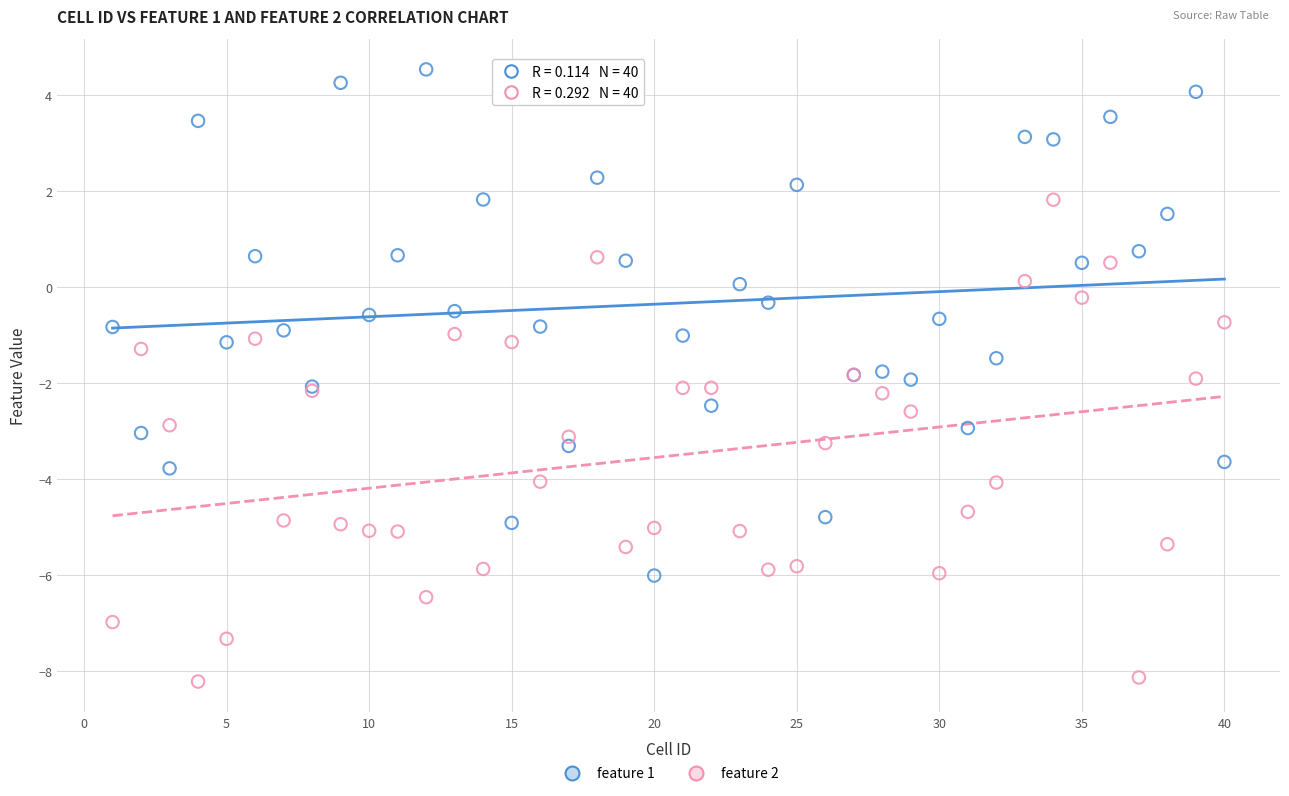

What are all the series names shown in the legend?

feature 1, feature 2